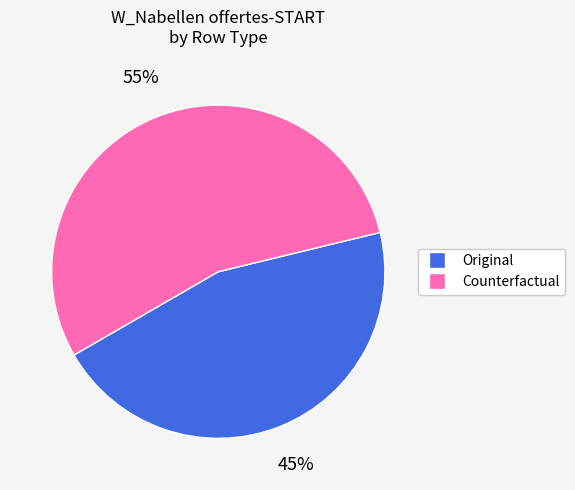

Approximately how many times larger is the value at Original compared to Counterfactual?

0.8